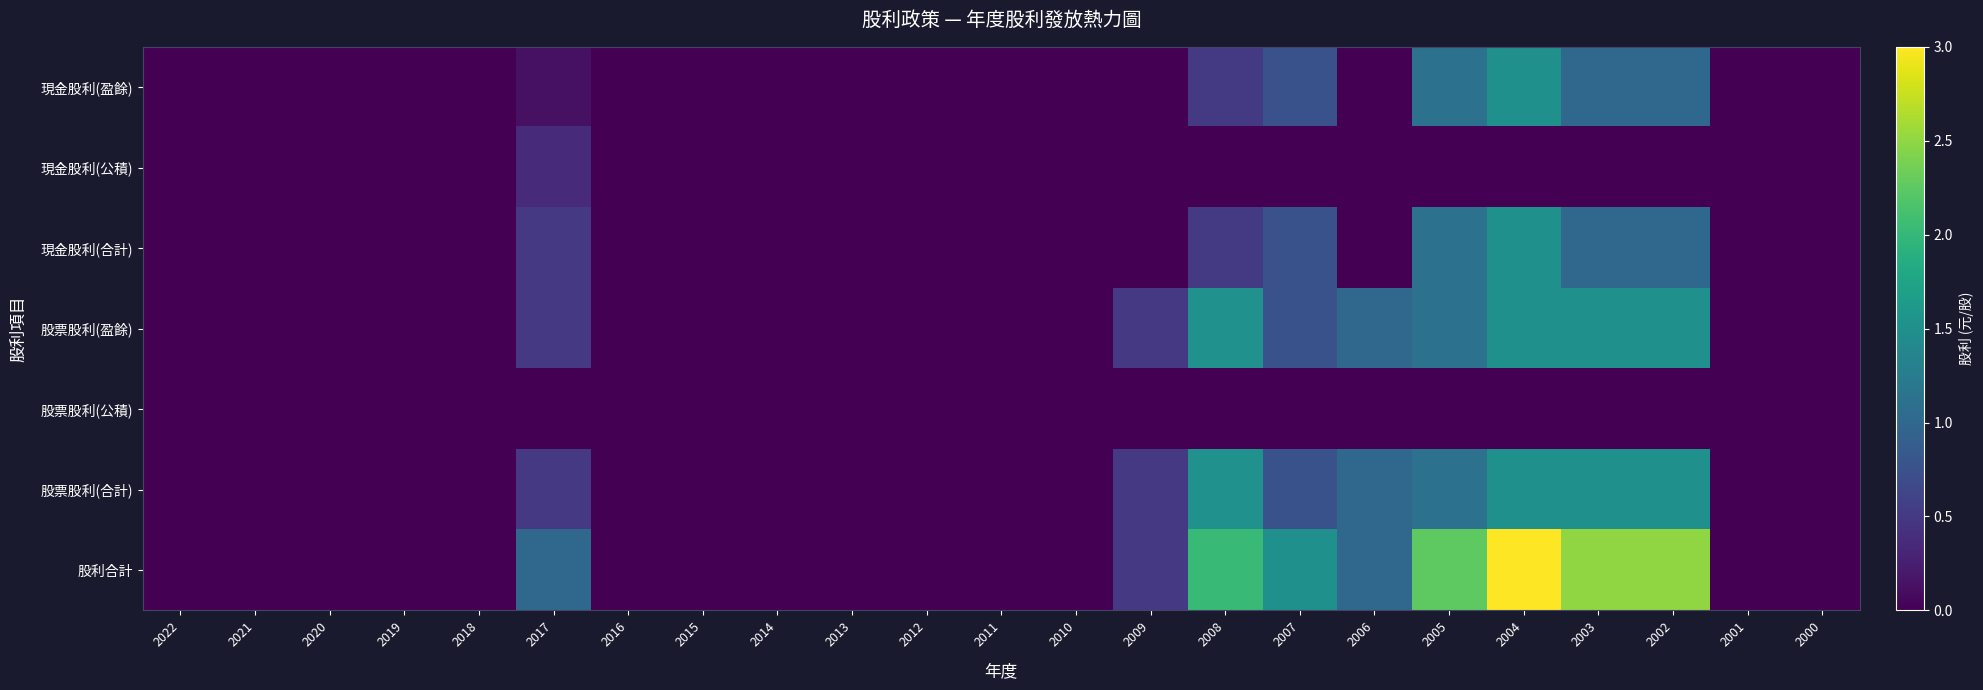

Reading left to right, transcribe all the data shown in this chart.

現金股利(盈餘): 2022=0.0	2021=0.0	2020=0.0	2019=0.0	2018=0.0	2017=0.1	2016=0.0	2015=0.0	2014=0.0	2013=0.0	2012=0.0	2011=0.0	2010=0.0	2009=0.0	2008=0.5	2007=0.8	2006=0.0	2005=1.1	2004=1.5	2003=1.0	2002=1.0	2001=0.0	2000=0.0
現金股利(公積): 2022=0.0	2021=0.0	2020=0.0	2019=0.0	2018=0.0	2017=0.4	2016=0.0	2015=0.0	2014=0.0	2013=0.0	2012=0.0	2011=0.0	2010=0.0	2009=0.0	2008=0.0	2007=0.0	2006=0.0	2005=0.0	2004=0.0	2003=0.0	2002=0.0	2001=0.0	2000=0.0
現金股利(合計): 2022=0.0	2021=0.0	2020=0.0	2019=0.0	2018=0.0	2017=0.5	2016=0.0	2015=0.0	2014=0.0	2013=0.0	2012=0.0	2011=0.0	2010=0.0	2009=0.0	2008=0.5	2007=0.8	2006=0.0	2005=1.1	2004=1.5	2003=1.0	2002=1.0	2001=0.0	2000=0.0
股票股利(盈餘): 2022=0.0	2021=0.0	2020=0.0	2019=0.0	2018=0.0	2017=0.5	2016=0.0	2015=0.0	2014=0.0	2013=0.0	2012=0.0	2011=0.0	2010=0.0	2009=0.5	2008=1.5	2007=0.8	2006=1.0	2005=1.1	2004=1.5	2003=1.5	2002=1.5	2001=0.0	2000=0.0
股票股利(公積): 2022=0.0	2021=0.0	2020=0.0	2019=0.0	2018=0.0	2017=0.0	2016=0.0	2015=0.0	2014=0.0	2013=0.0	2012=0.0	2011=0.0	2010=0.0	2009=0.0	2008=0.0	2007=0.0	2006=0.0	2005=0.0	2004=0.0	2003=0.0	2002=0.0	2001=0.0	2000=0.0
股票股利(合計): 2022=0.0	2021=0.0	2020=0.0	2019=0.0	2018=0.0	2017=0.5	2016=0.0	2015=0.0	2014=0.0	2013=0.0	2012=0.0	2011=0.0	2010=0.0	2009=0.5	2008=1.5	2007=0.8	2006=1.0	2005=1.1	2004=1.5	2003=1.5	2002=1.5	2001=0.0	2000=0.0
股利合計: 2022=0.0	2021=0.0	2020=0.0	2019=0.0	2018=0.0	2017=1.0	2016=0.0	2015=0.0	2014=0.0	2013=0.0	2012=0.0	2011=0.0	2010=0.0	2009=0.5	2008=2.0	2007=1.5	2006=1.0	2005=2.3	2004=3.0	2003=2.5	2002=2.5	2001=0.0	2000=0.0